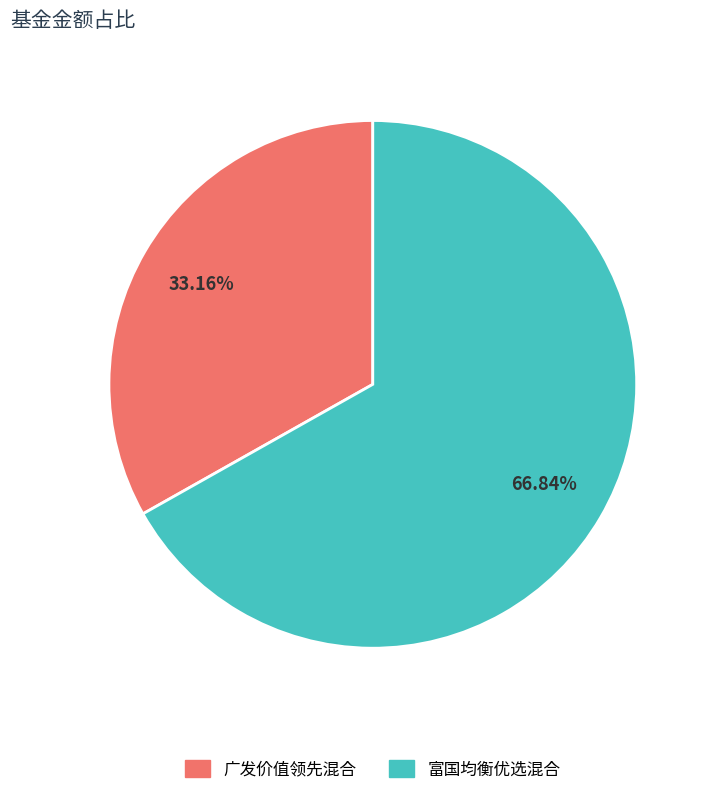

How many segments does this pie chart have?

2